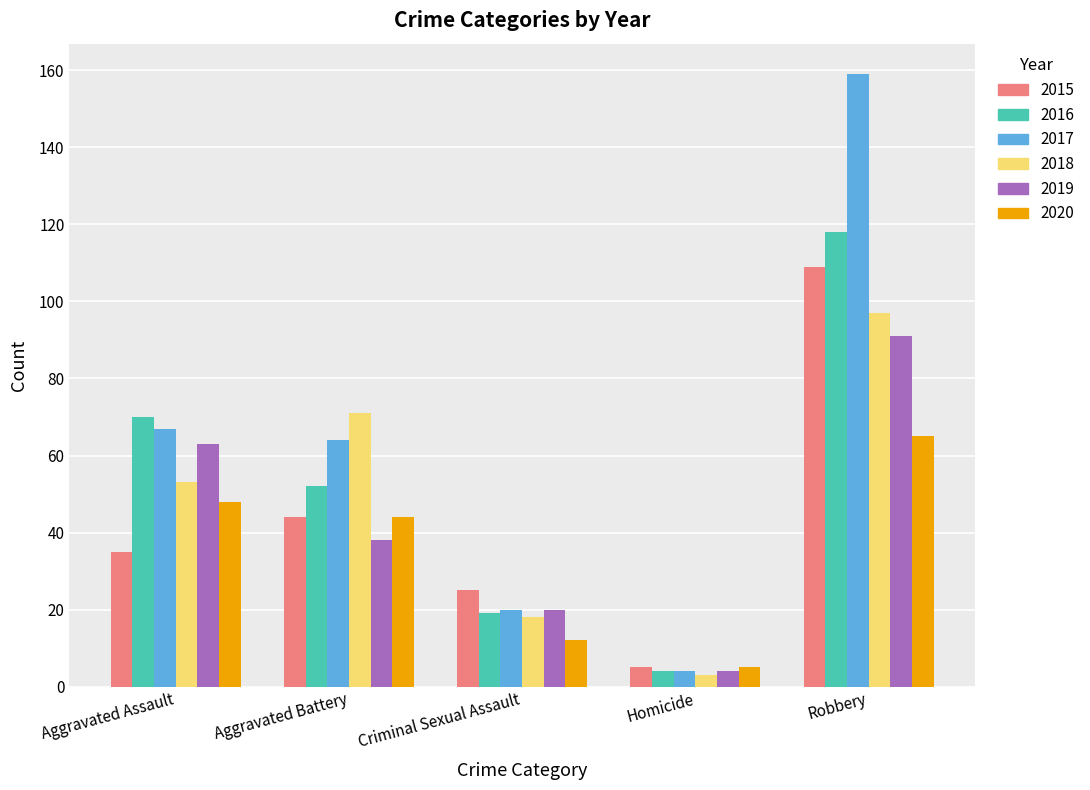

What is the difference between the maximum and second lowest values in the 2016 series?

99